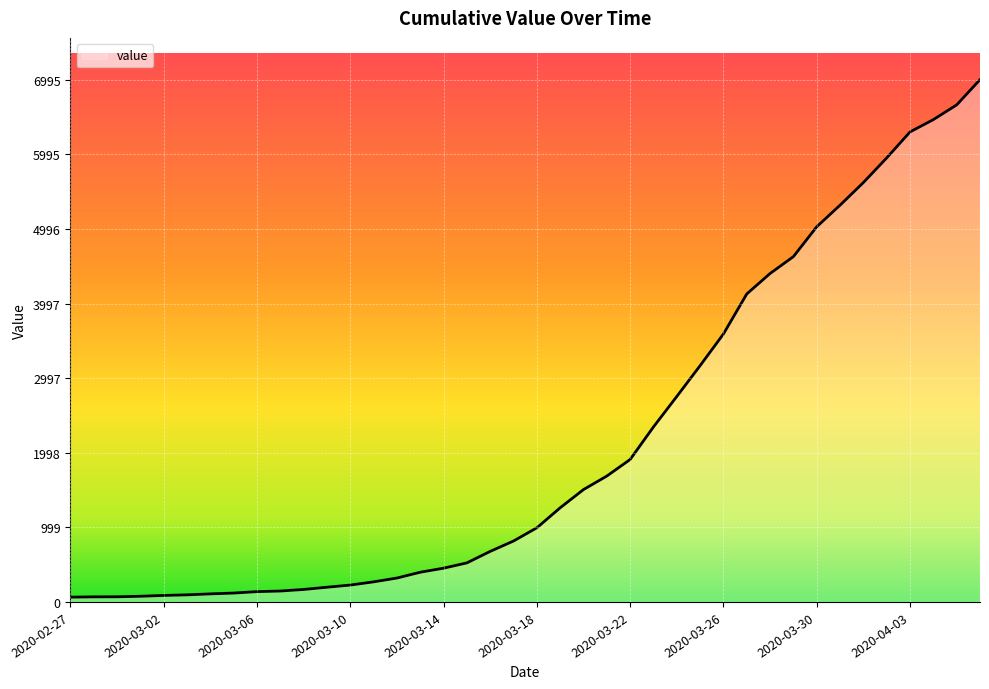

What is the difference between the maximum and minimum values?

6931